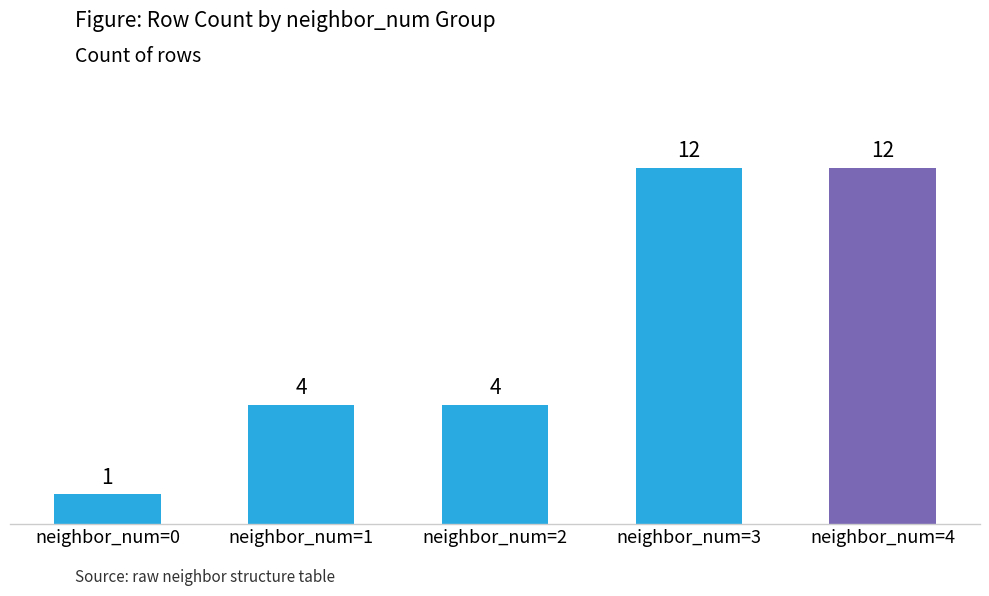

What is the difference between the values at neighbor_num=4 and neighbor_num=1?

8